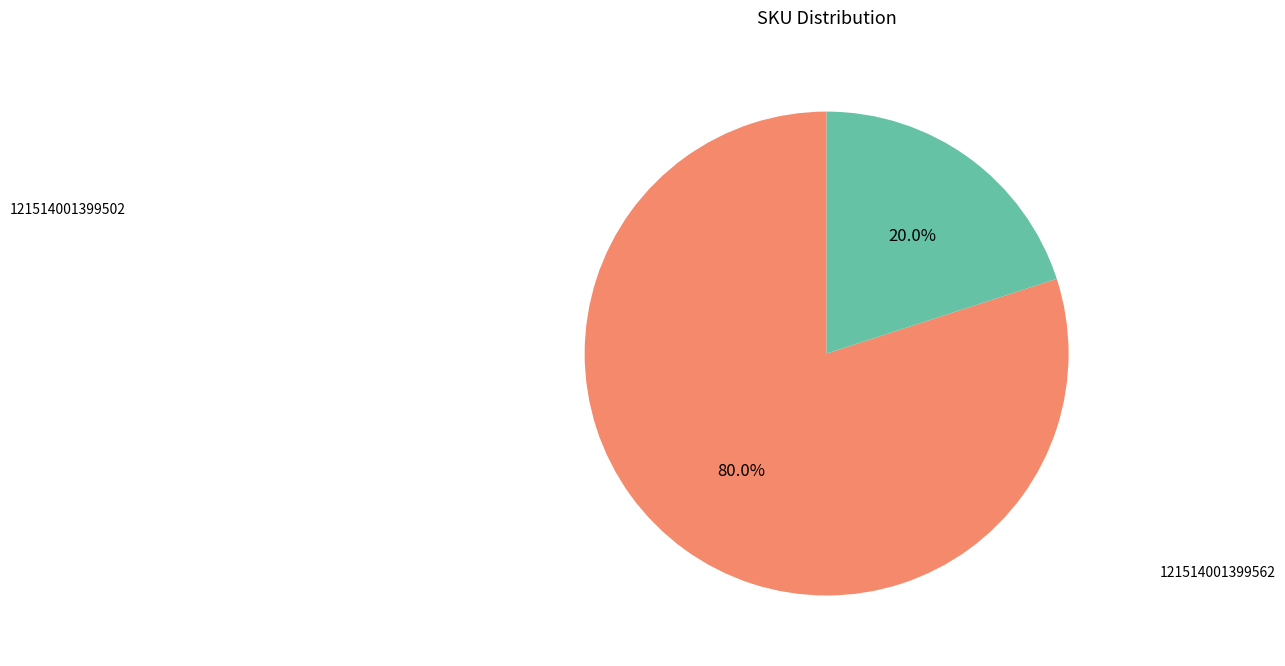

How many segments does this pie chart have?

2